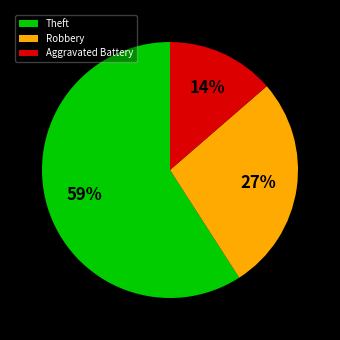

What is the smallest slice in the pie chart?

Aggravated Battery